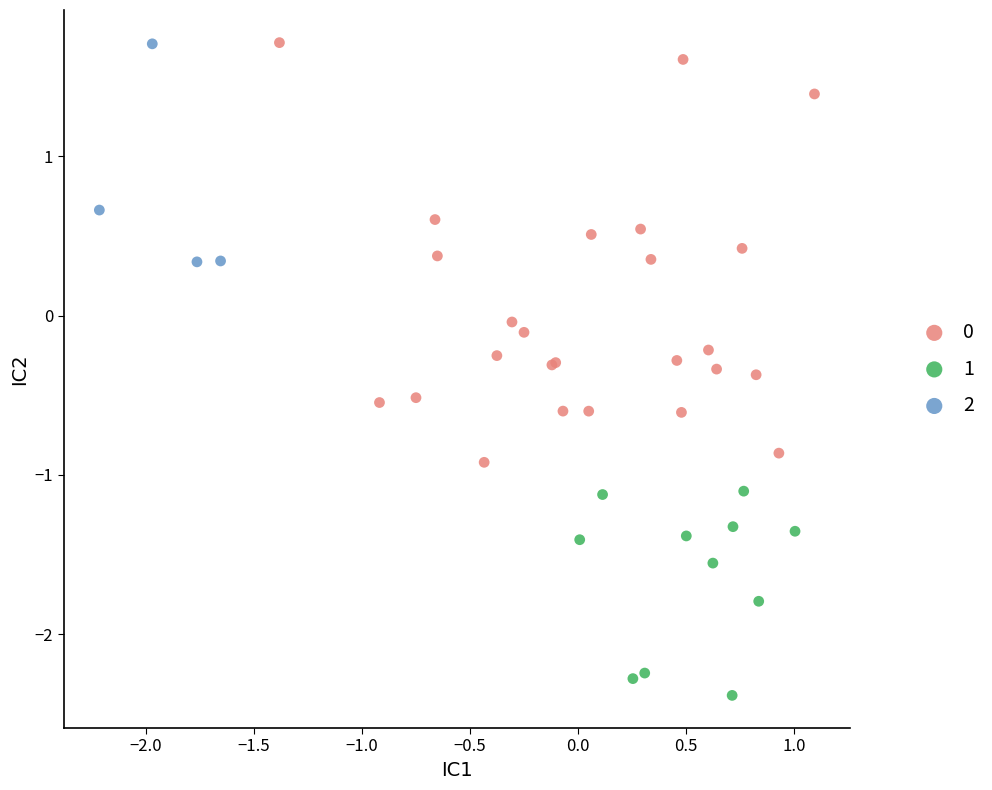

Which series contains the lowest Y value?

1